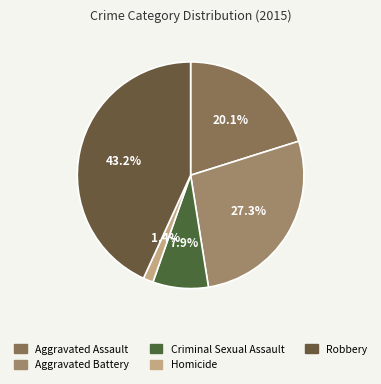

Is Aggravated Battery the majority of the pie?

No